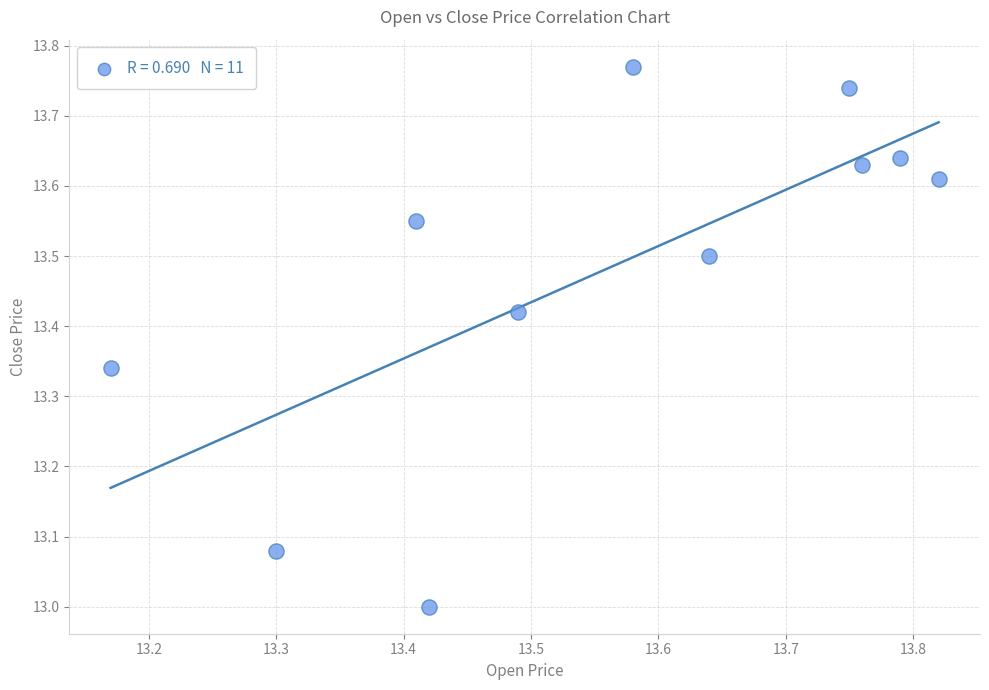

What is the average Y value?

13.5